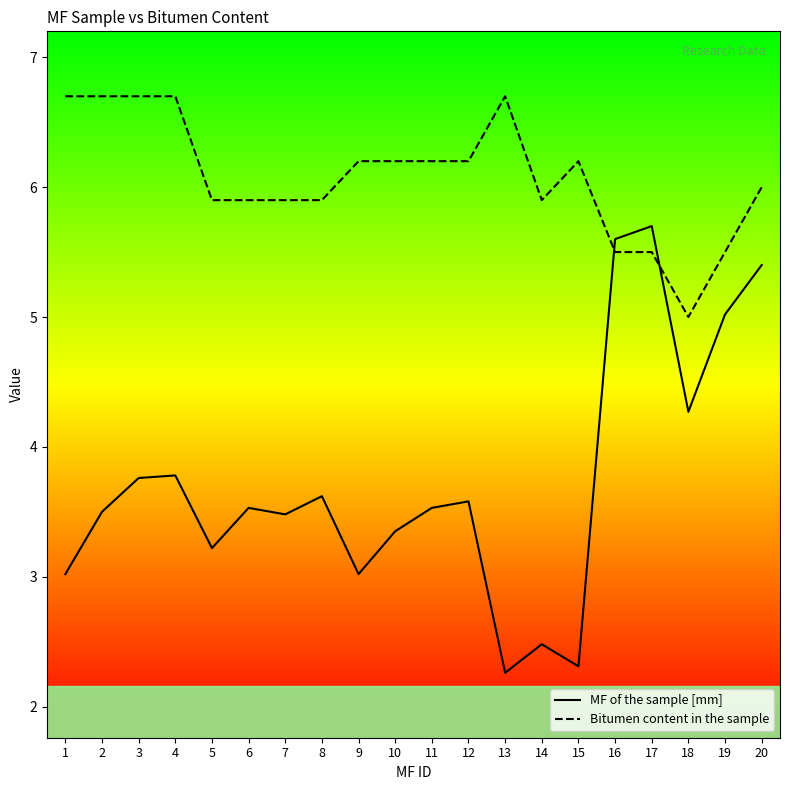

How many lines are shown in the chart?

2